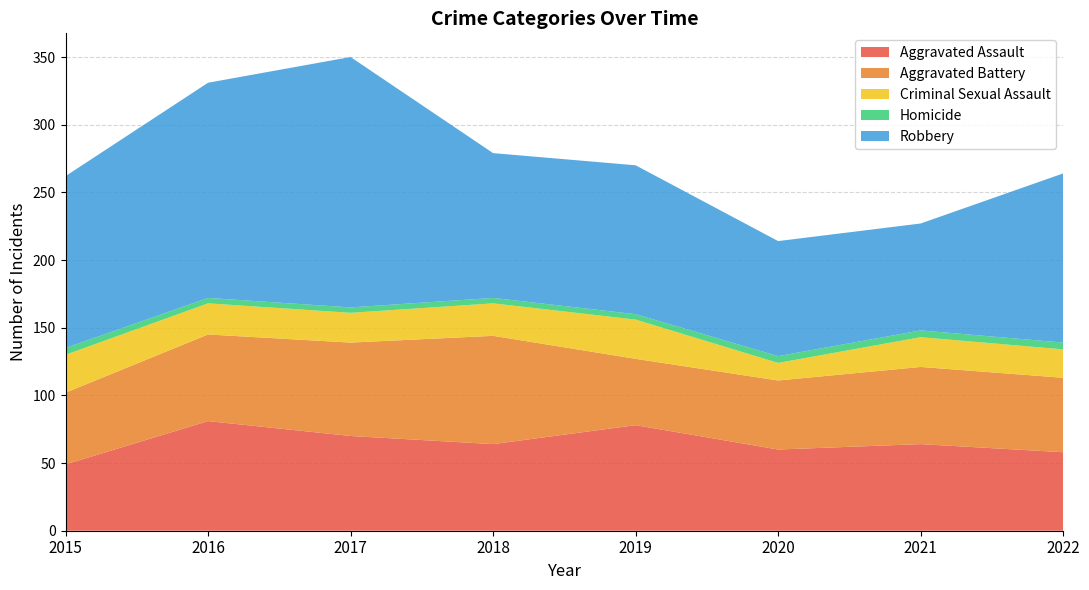

Reading left to right, what are all the values shown in this chart?

Aggravated Assault: 2015=49	2016=81	2017=70	2018=64	2019=78	2020=60	2021=64	2022=58
Aggravated Battery: 2015=53	2016=64	2017=69	2018=80	2019=49	2020=51	2021=57	2022=55
Criminal Sexual Assault: 2015=28	2016=23	2017=22	2018=24	2019=29	2020=13	2021=22	2022=21
Homicide: 2015=5	2016=4	2017=4	2018=4	2019=4	2020=5	2021=5	2022=5
Robbery: 2015=127	2016=159	2017=185	2018=107	2019=110	2020=85	2021=79	2022=125